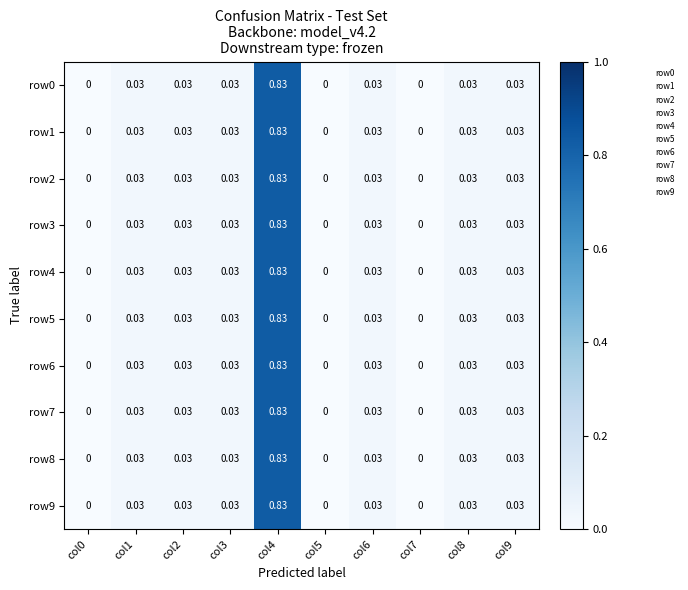

Which label corresponds to the smallest value in the chart?

col0